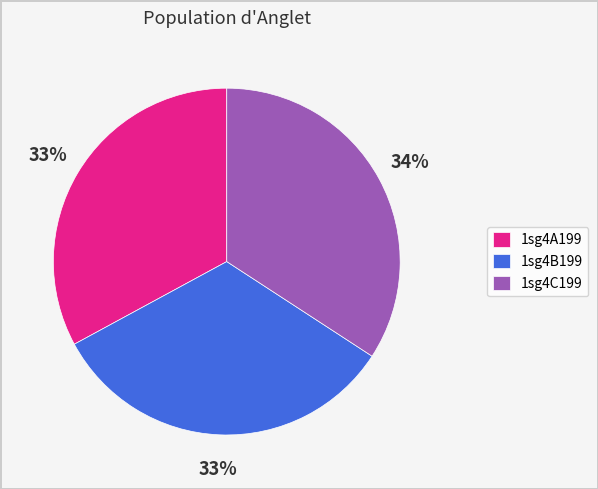

Combined, do 1sg4C199 and 1sg4A199 account for over 50%?

Yes